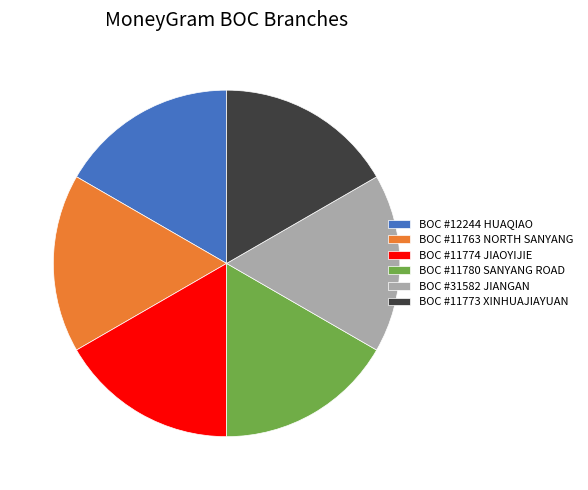

Is the sum of BOC #11780 SANYANG ROAD and BOC #11763 NORTH SANYANG greater than half?

No